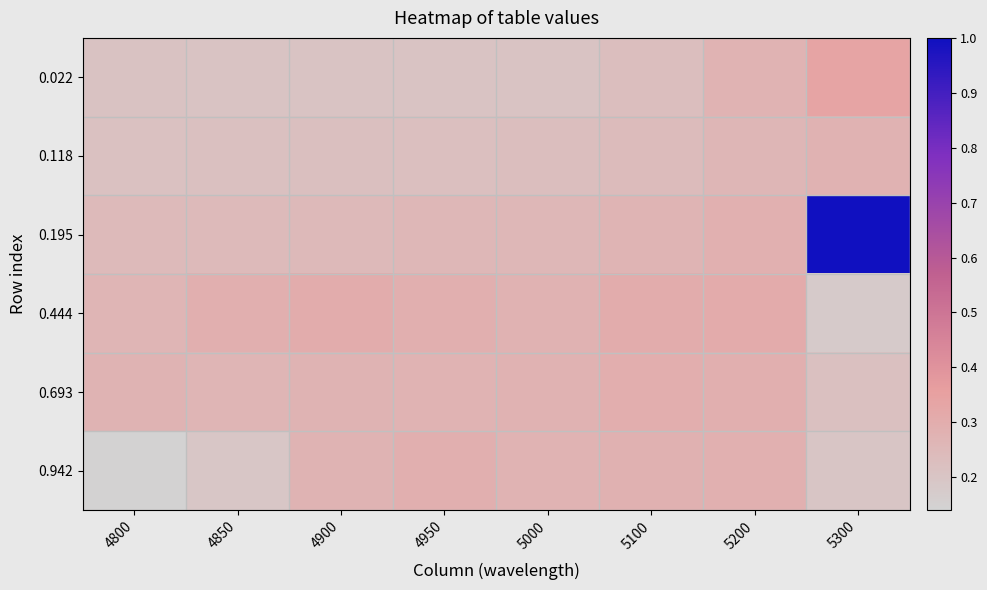

Reading right to left, extract all data points from this chart.

0.022: 5300=0.3	5200=0.3	5100=0.2	5000=0.2	4950=0.2	4900=0.2	4850=0.2	4800=0.2
0.118: 5300=0.3	5200=0.3	5100=0.2	5000=0.2	4950=0.2	4900=0.2	4850=0.2	4800=0.2
0.195: 5300=1.0	5200=0.3	5100=0.3	5000=0.3	4950=0.3	4900=0.3	4850=0.2	4800=0.2
0.444: 5300=0.2	5200=0.3	5100=0.3	5000=0.3	4950=0.3	4900=0.3	4850=0.3	4800=0.3
0.693: 5300=0.2	5200=0.3	5100=0.3	5000=0.3	4950=0.3	4900=0.3	4850=0.3	4800=0.3
0.942: 5300=0.2	5200=0.3	5100=0.3	5000=0.3	4950=0.3	4900=0.3	4850=0.2	4800=0.1